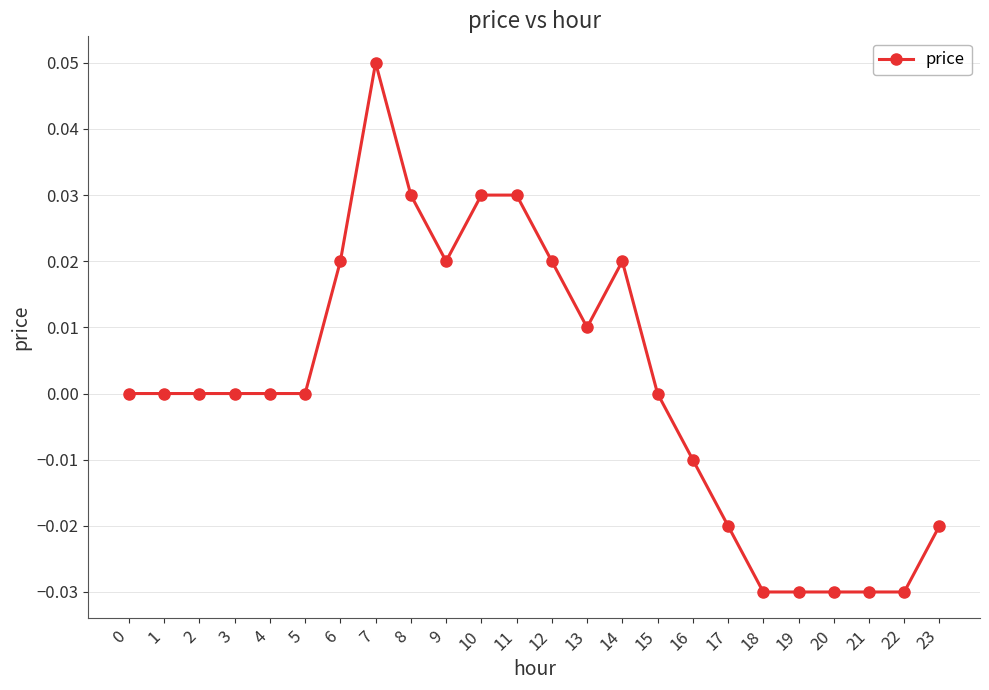

At which category does the chart reach its peak across all series?

7